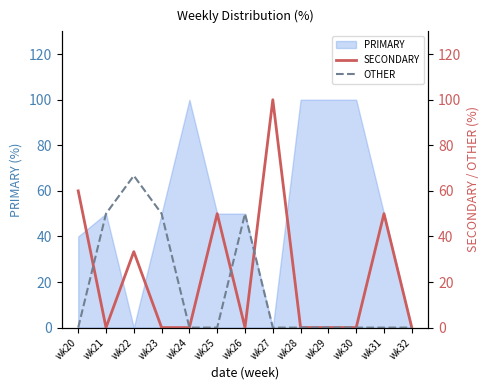

Is it true that SECONDARY equals 33.3 at wk22?

True